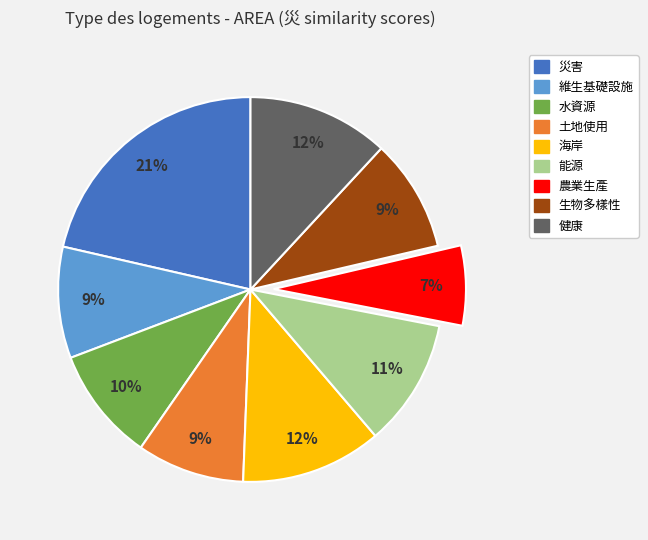

Combined, do 健康 and 水資源 account for over 50%?

No